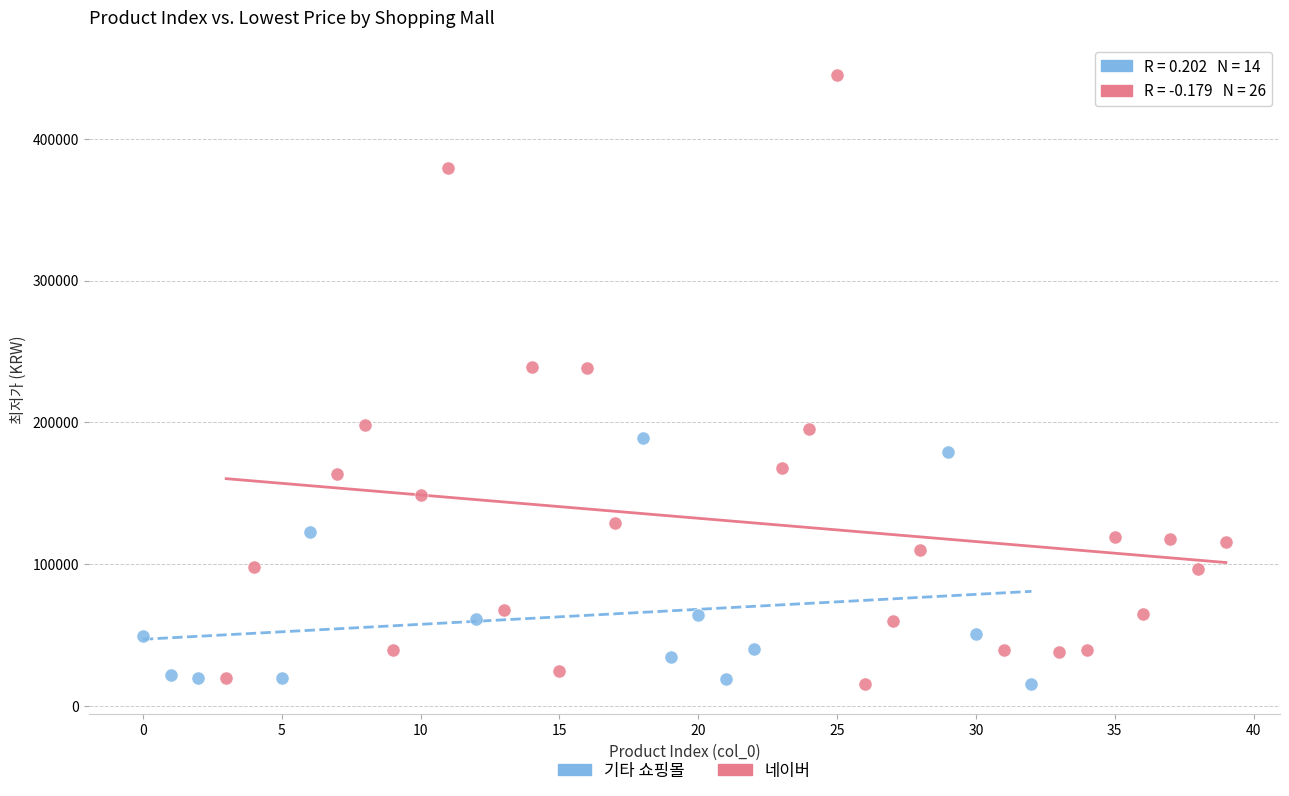

Which series reaches the maximum Y coordinate?

네이버